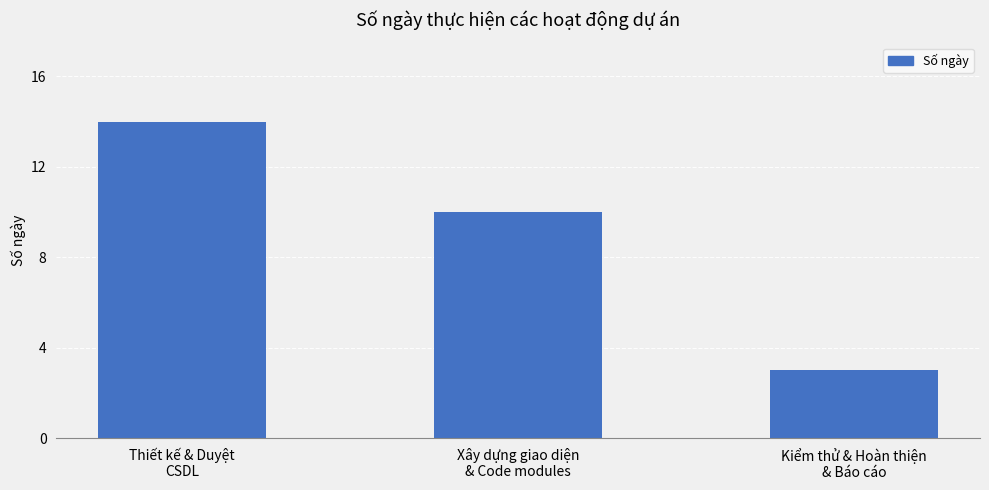

Which label corresponds to the smallest value in the chart?

Kiểm thử & Hoàn thiện
& Báo cáo